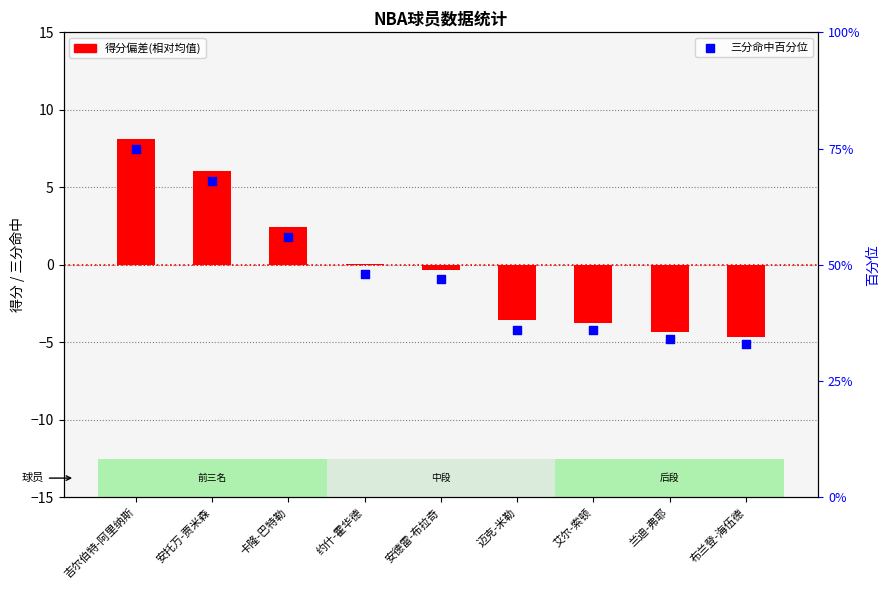

What is the total value across all series at 迈克-米勒?

32.4